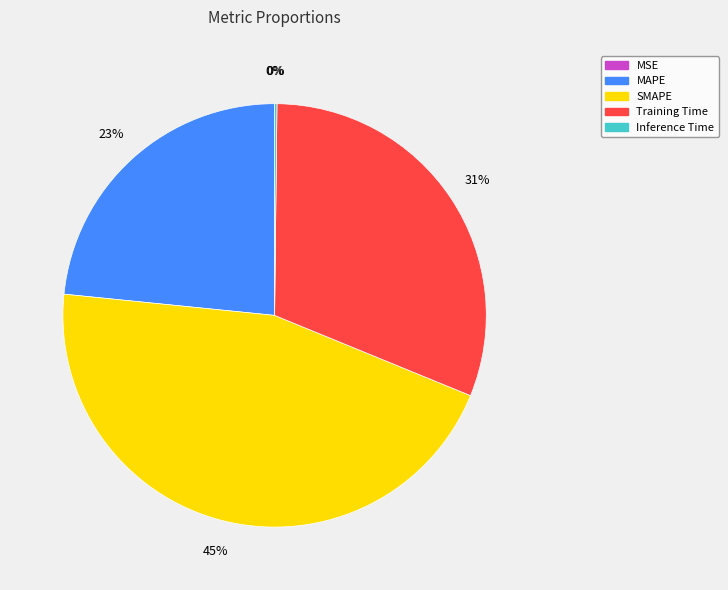

What is the ratio of the value at SMAPE to the value at Training Time?

1.5